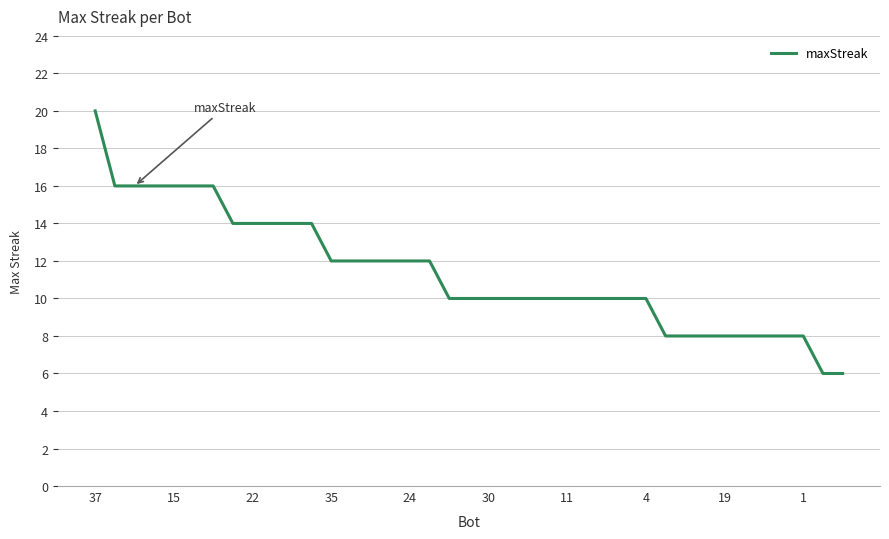

What is the smallest value displayed?

6